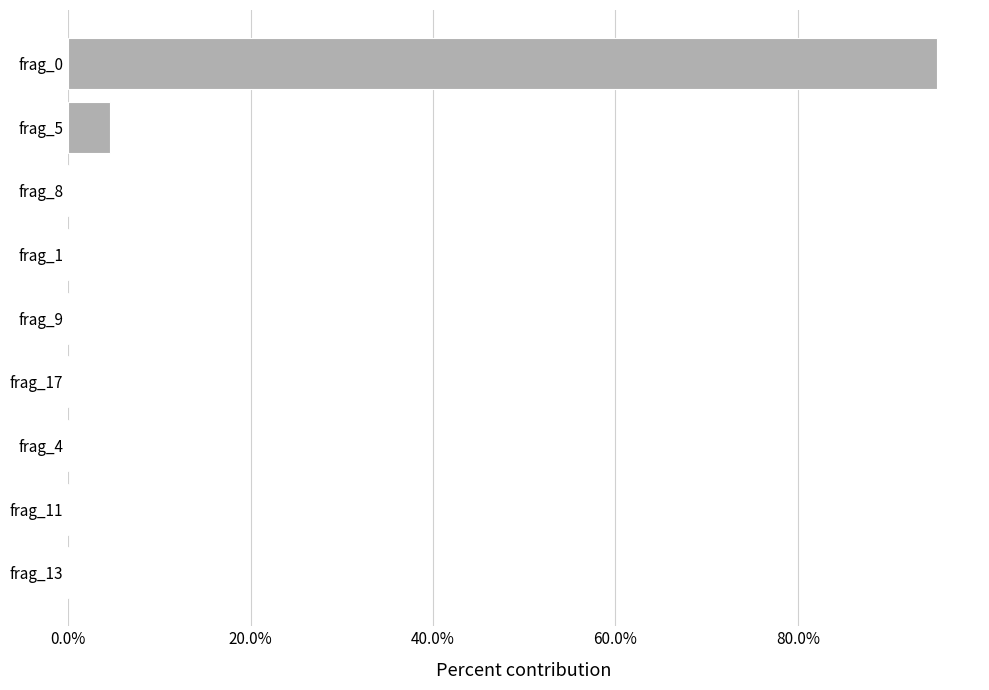

Where is the data nearest to the value 47?

frag_5